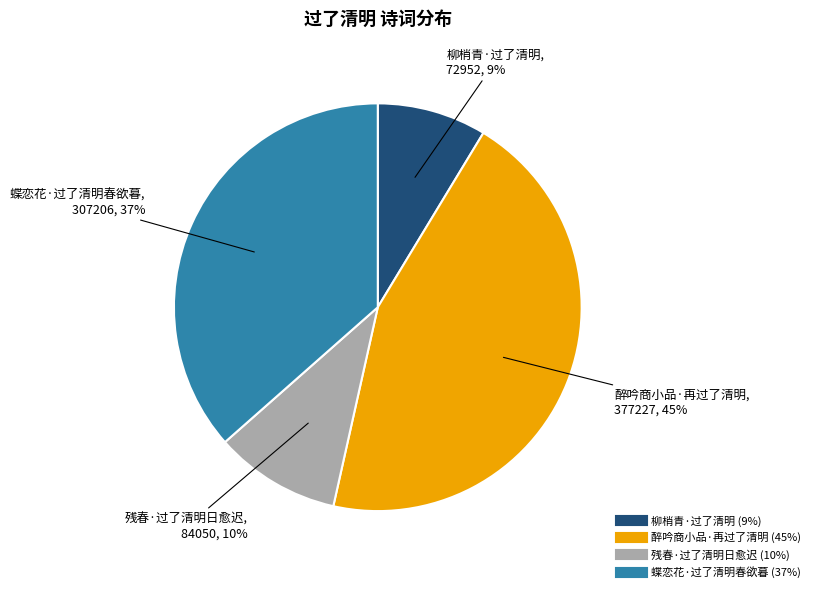

Approximately how many times larger is the value at 残春·过了清明日愈迟 compared to 醉吟商小品·再过了清明?

0.2